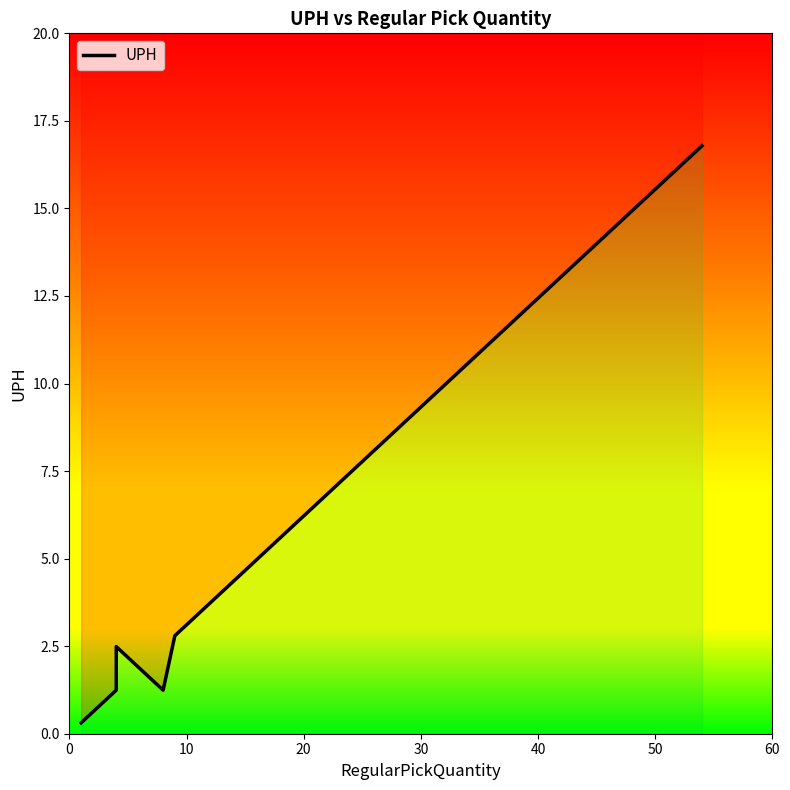

True or false: there are more than 0 points higher than both neighbors.

True